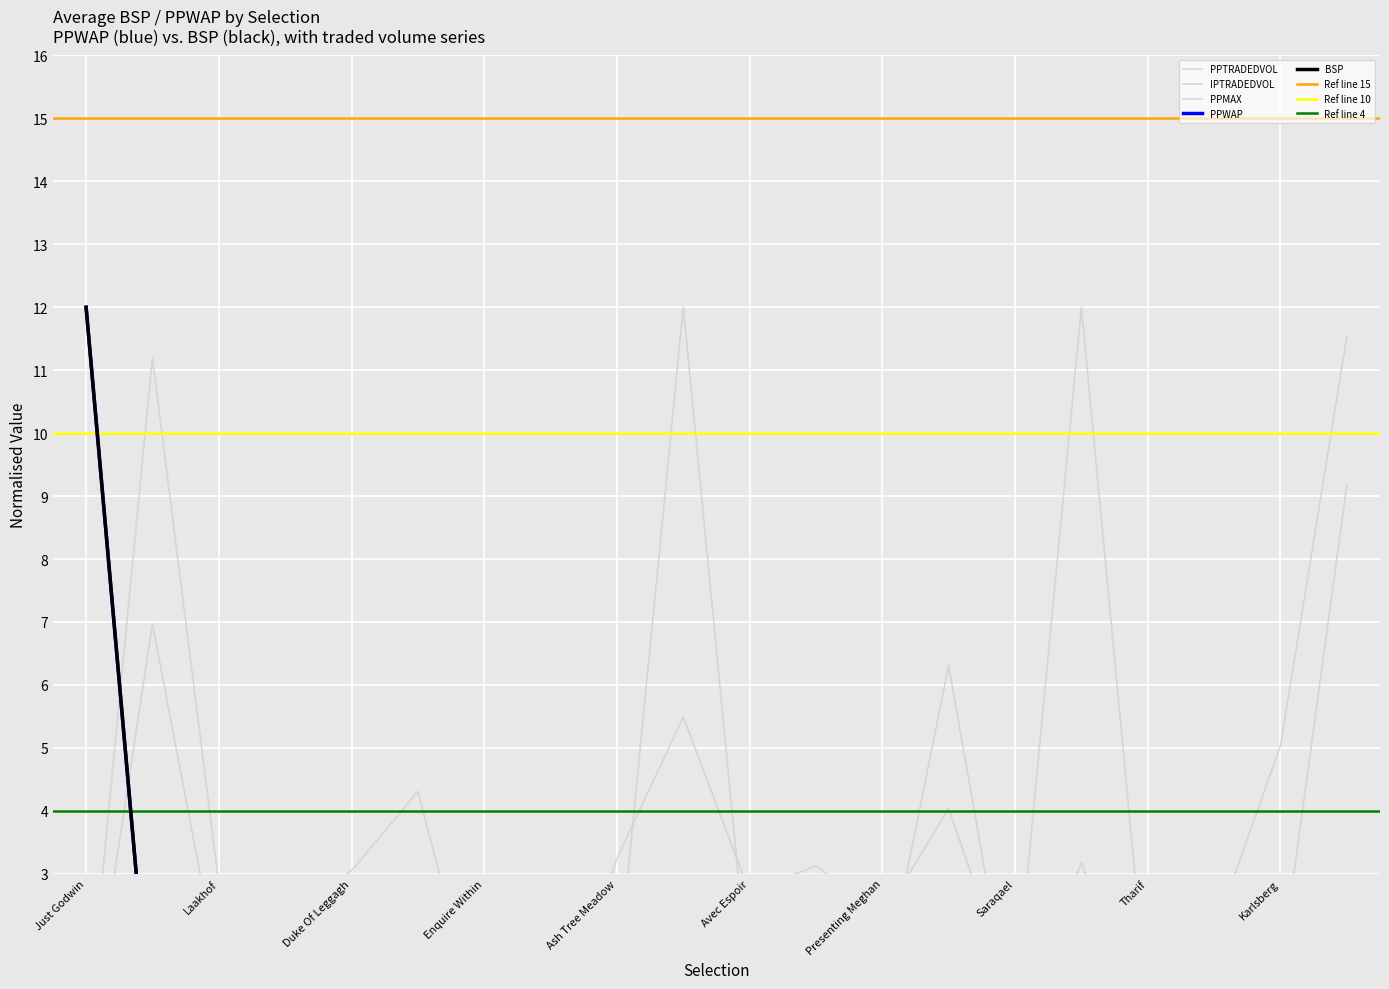

Where is IPTRADEDVOL nearest to the value 6?

Clonguile Way